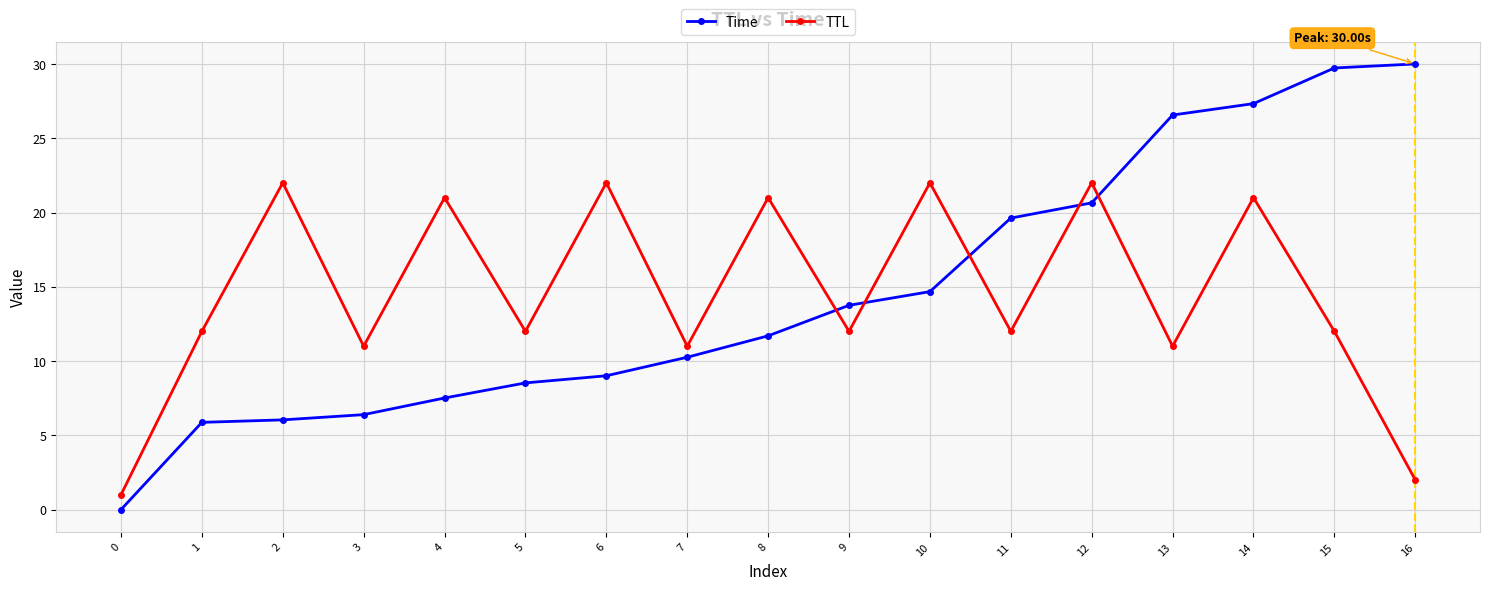

Is it true that TTL equals 8.2 at 15?

False